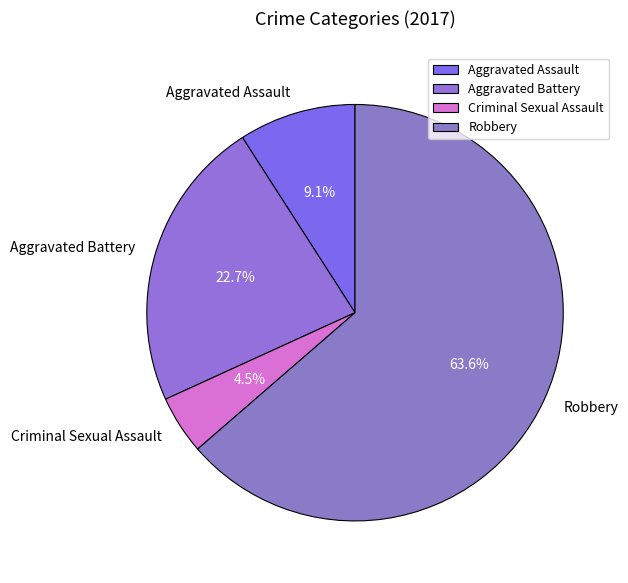

Approximately how many times larger is the value at Aggravated Battery compared to Robbery?

0.4